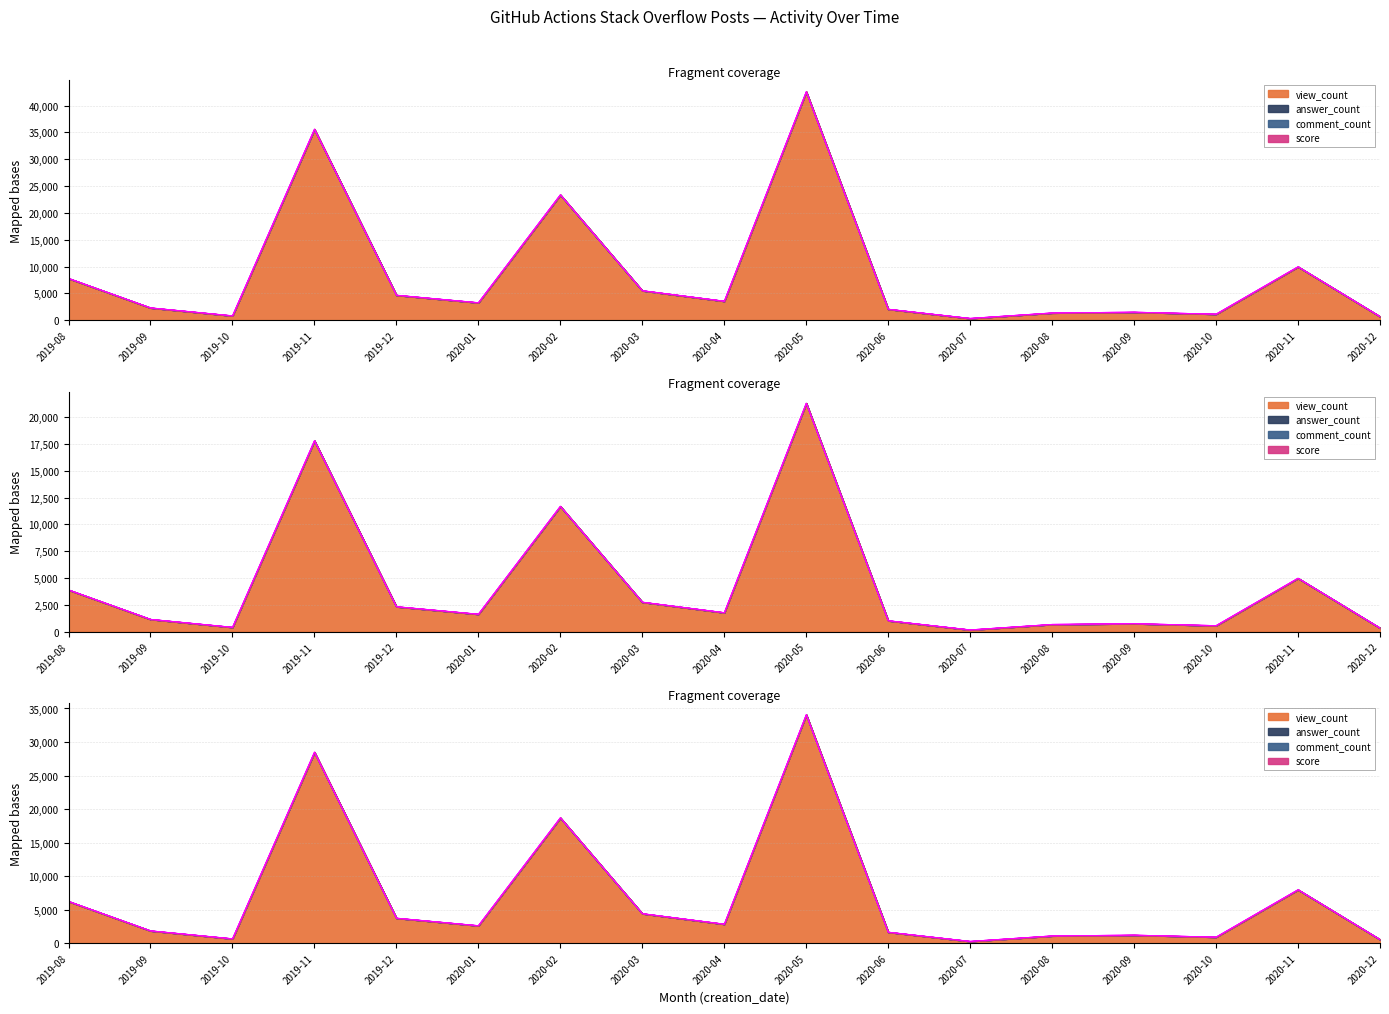

What is the label of the 12th point from the right?

2020-01